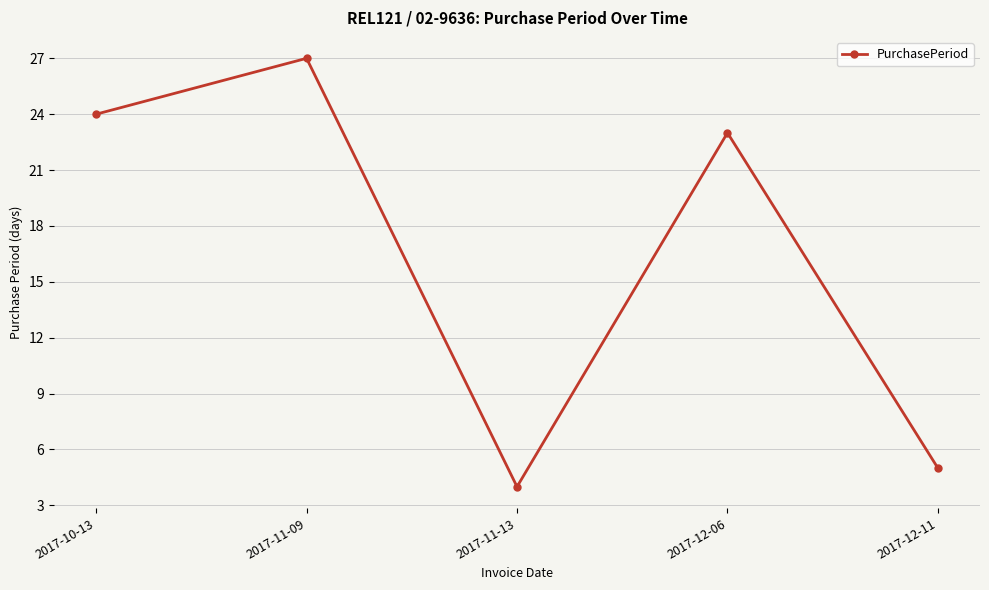

How many interior local peaks (higher than both neighbors) does the data have?

2